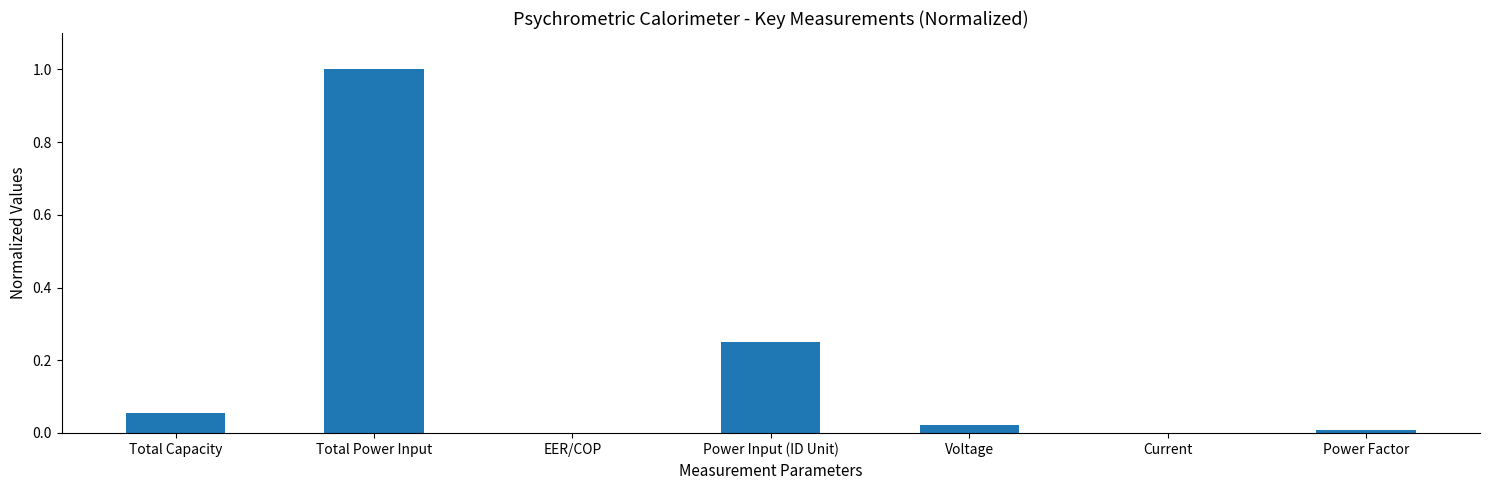

Is it true that the value at Power Input (ID Unit) is 0.4?

False